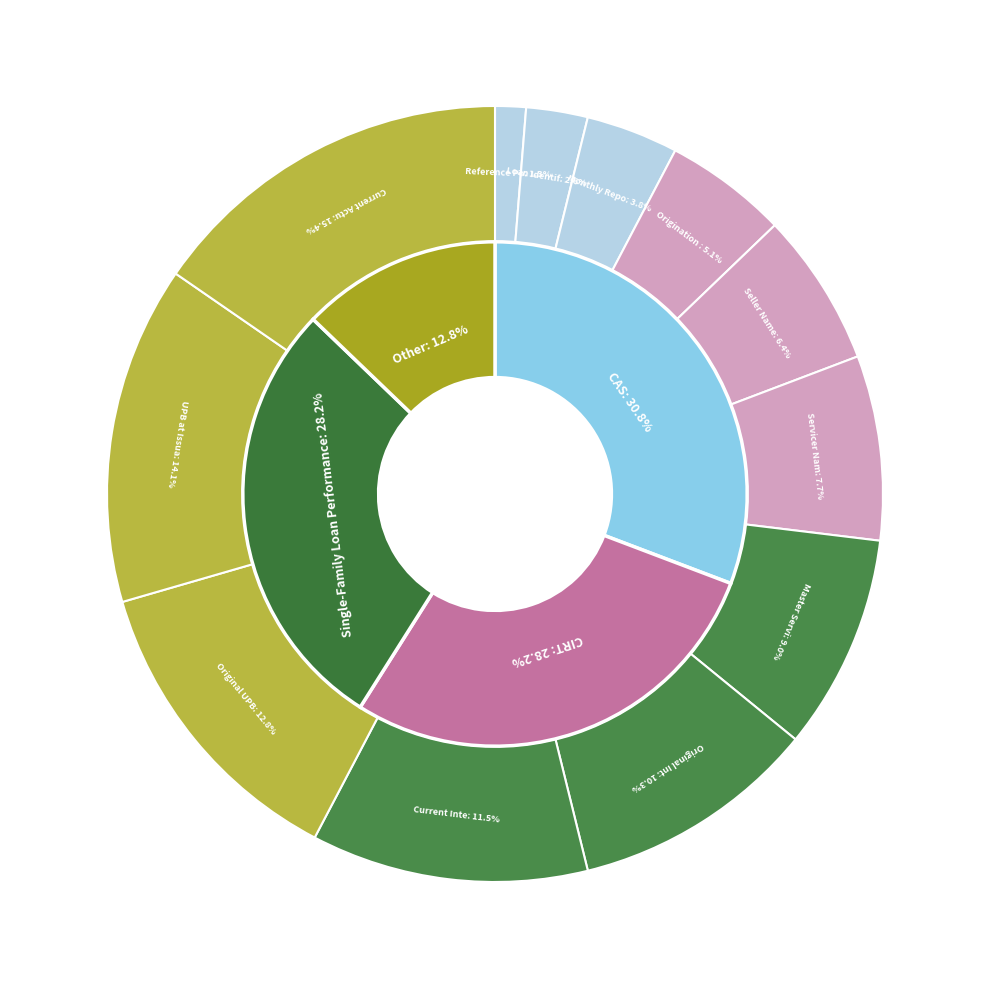

Which category has the smallest portion of the pie?

Reference Pool ID